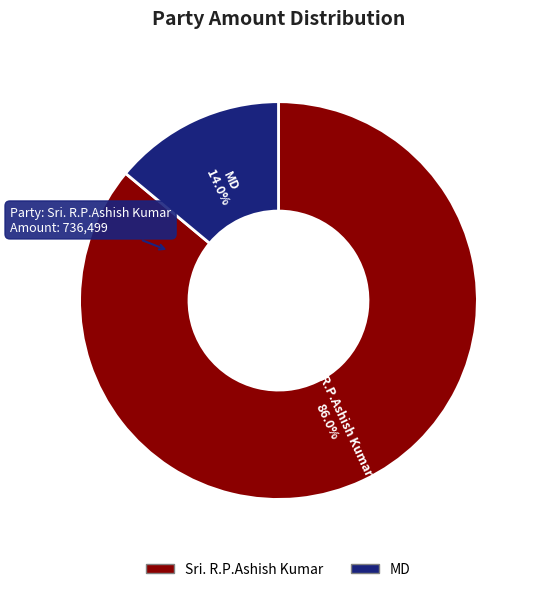

Is there any slice that represents more than half of the pie?

Yes